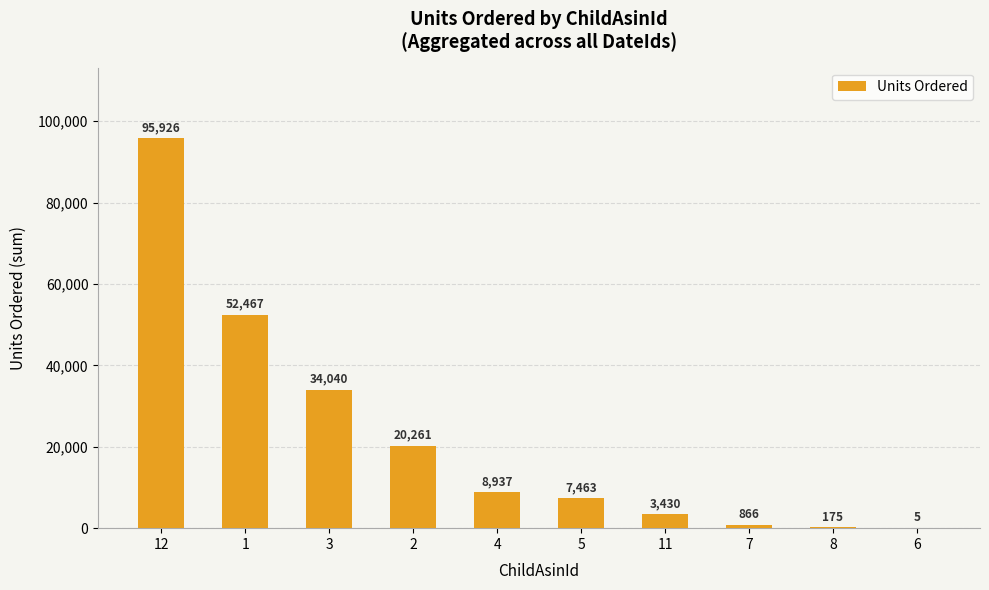

What is the difference between the values at 7 and 1?

51601